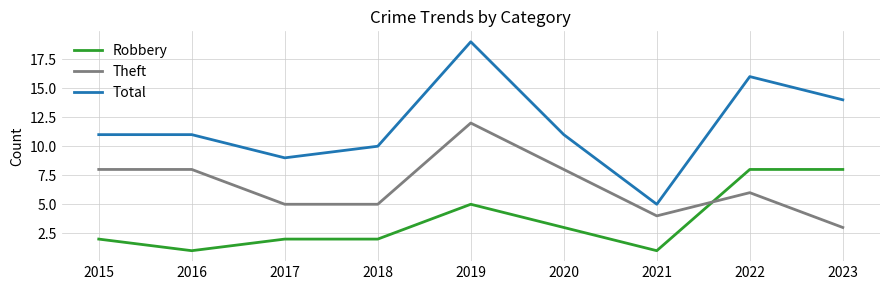

Reading left to right, extract all data points from this chart.

Robbery: 2015=2	2016=1	2017=2	2018=2	2019=5	2020=3	2021=1	2022=8	2023=8
Theft: 2015=8	2016=8	2017=5	2018=5	2019=12	2020=8	2021=4	2022=6	2023=3
Total: 2015=11	2016=11	2017=9	2018=10	2019=19	2020=11	2021=5	2022=16	2023=14